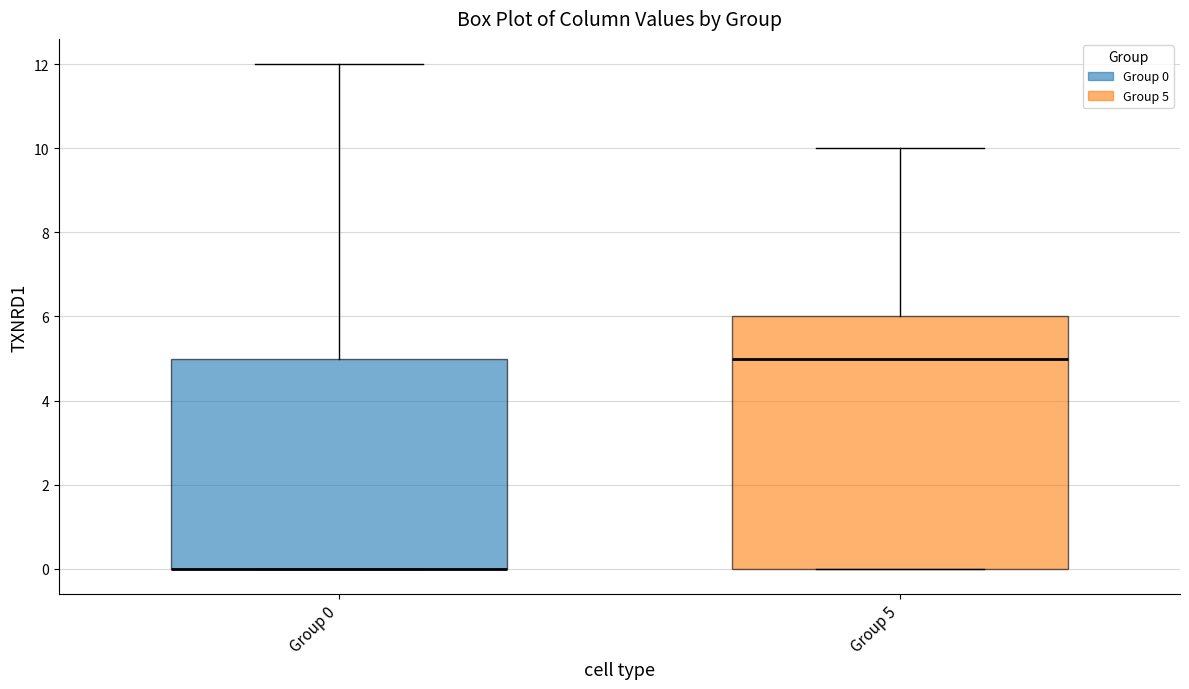

Where does the upper whisker of the box for Group 0 end on the y-axis? The values are not printed on the chart, so give them approximately, as read against the axis.

12